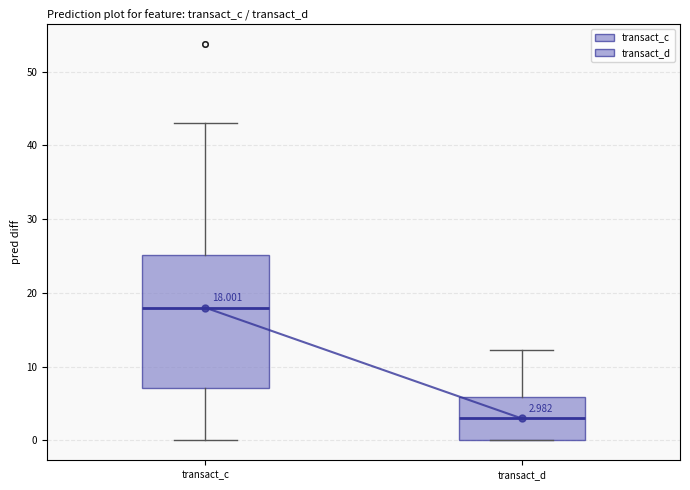

Which box has the lowest median line?

transact_d